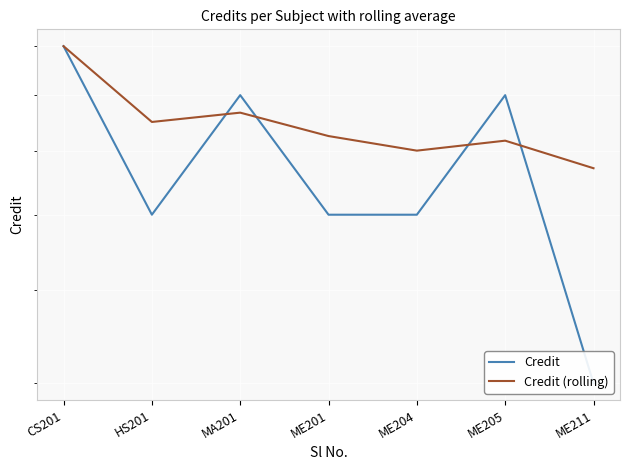

Does the chart display data point markers on the line(s)?

No